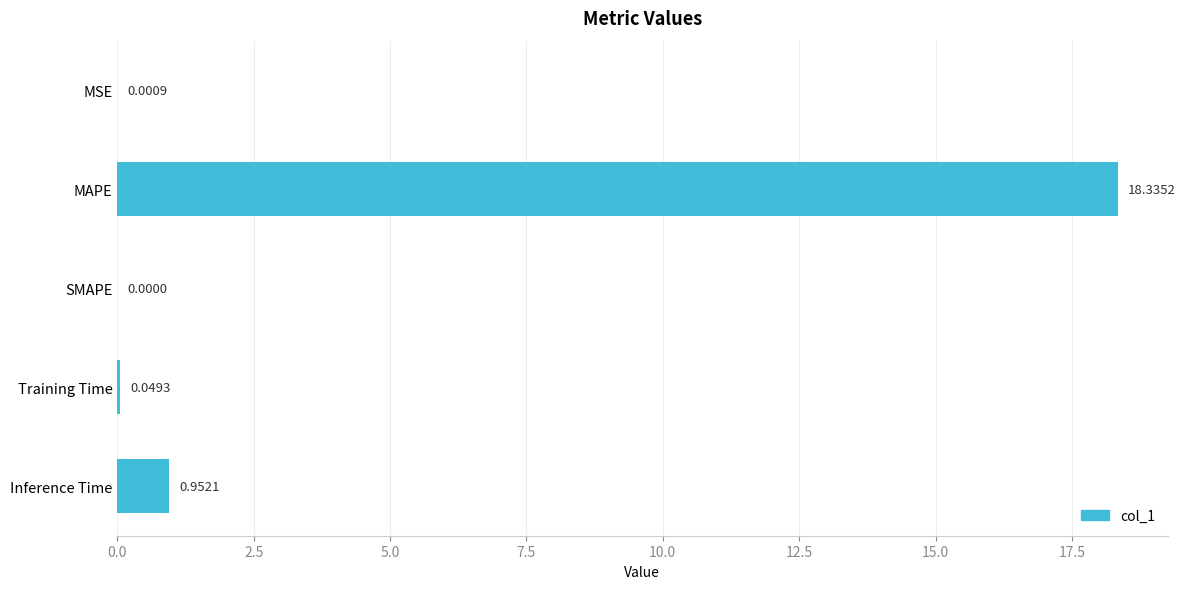

Which category has the highest value across all series?

MAPE